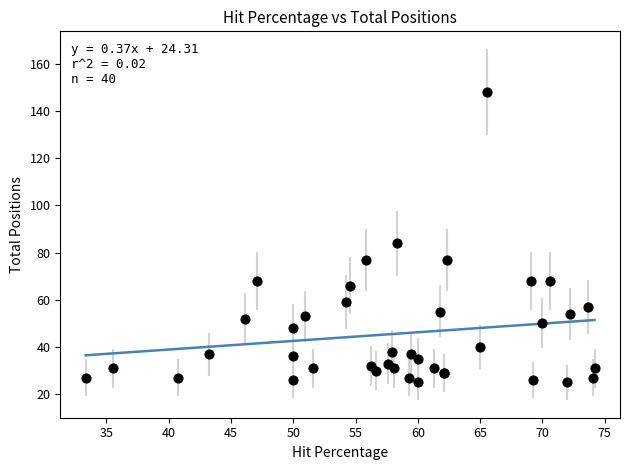

What Y value in the scatter plot is closest to 86?

84